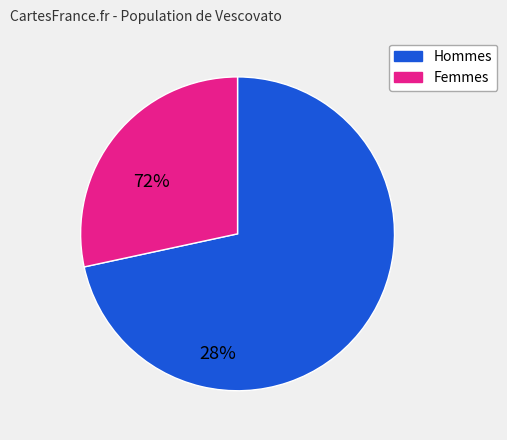

Count the number of slices in the pie.

2